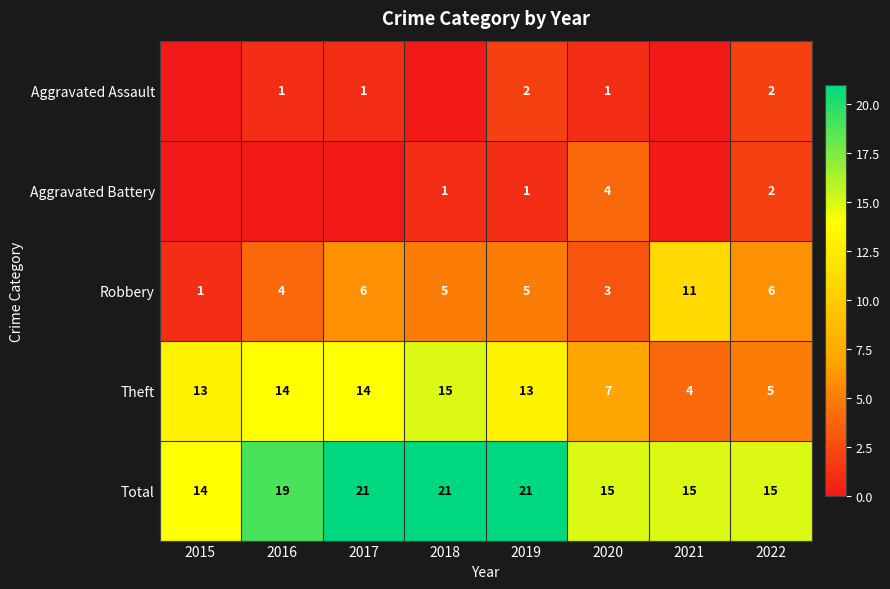

At which label does Robbery first exceed 5?

2017